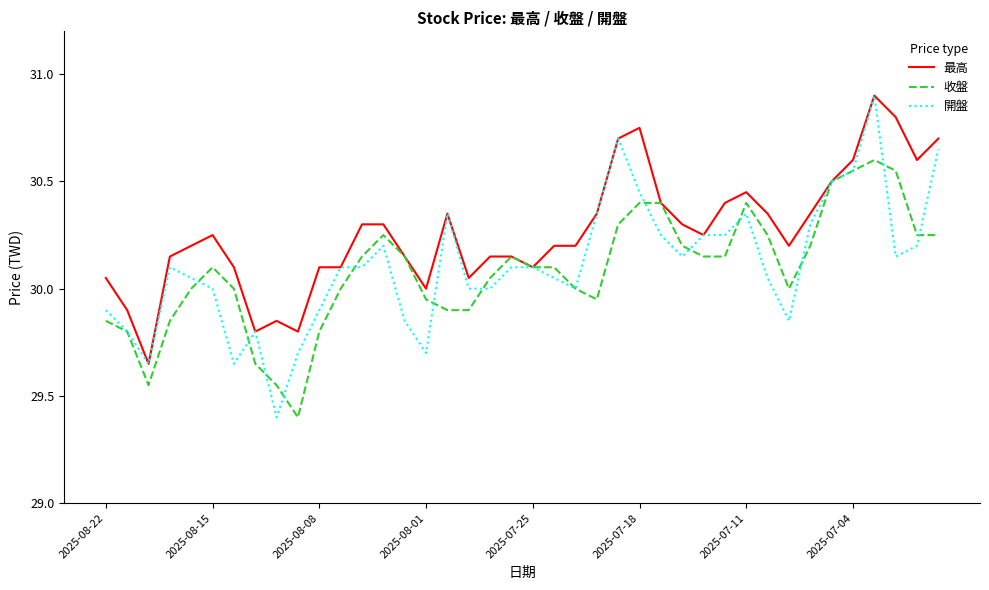

What is the smallest value displayed?

29.4